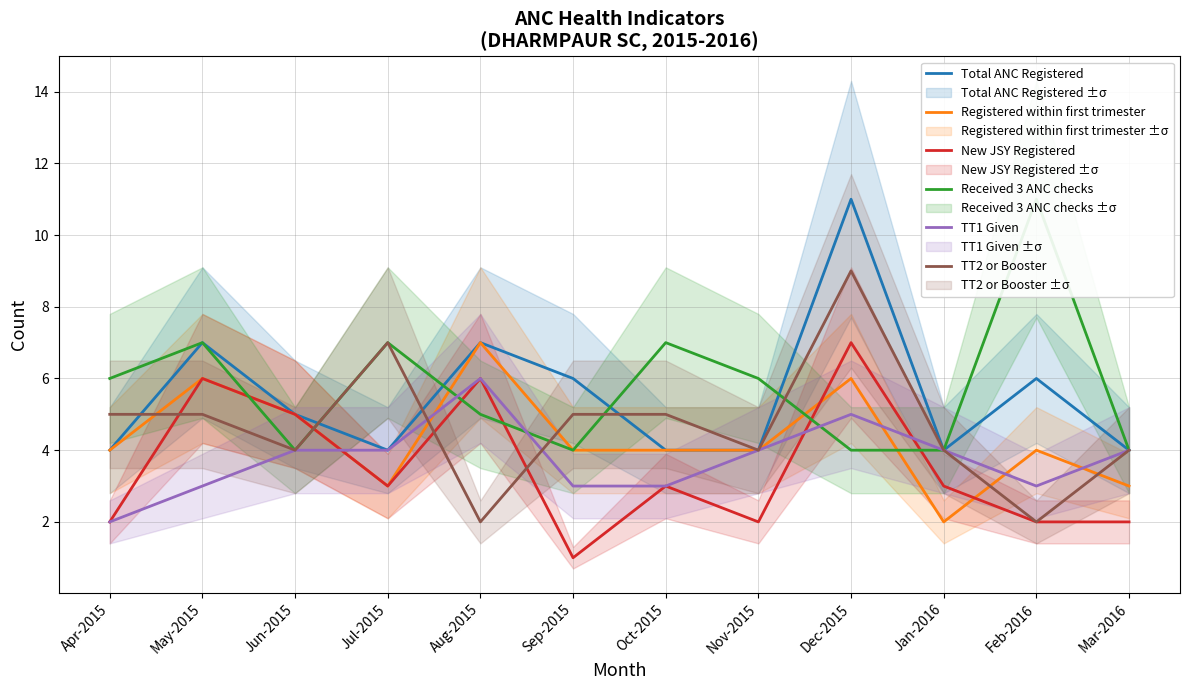

Is the value of Total ANC Registered at Mar-2016 greater than the value of Registered within first trimester at Feb-2016?

No